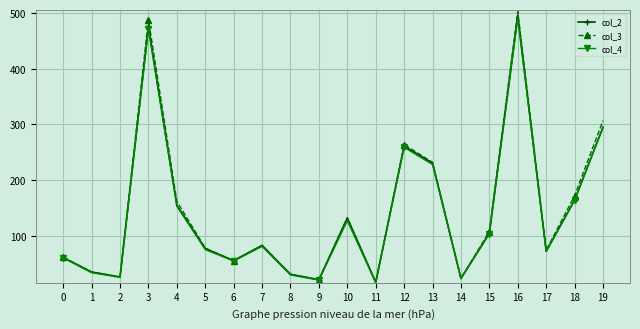

In col_4, how many points are lower than both neighbors (excluding endpoints)?

6